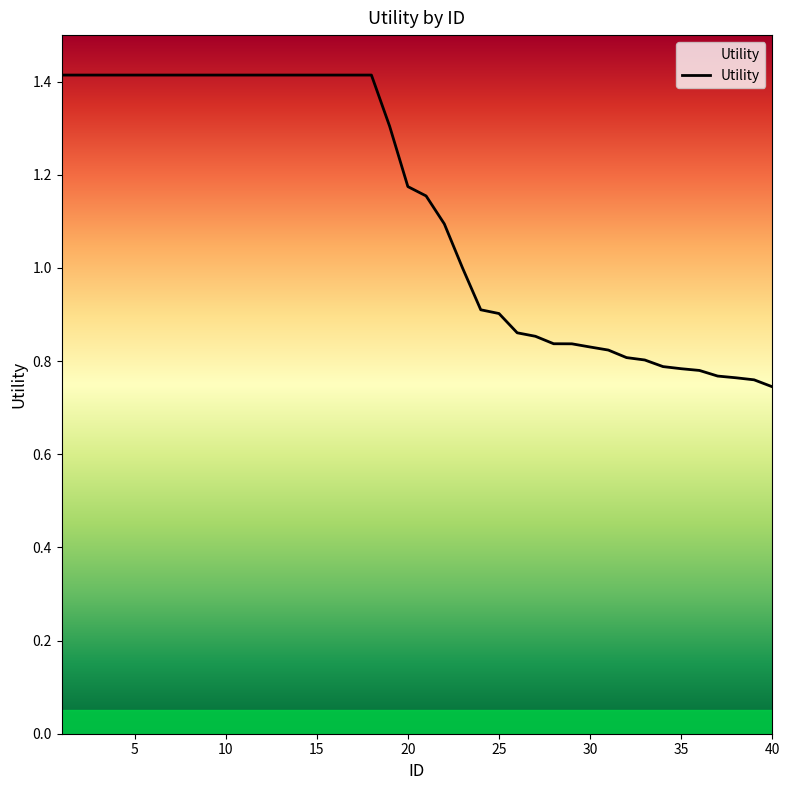

What is the greatest value displayed?

1.4